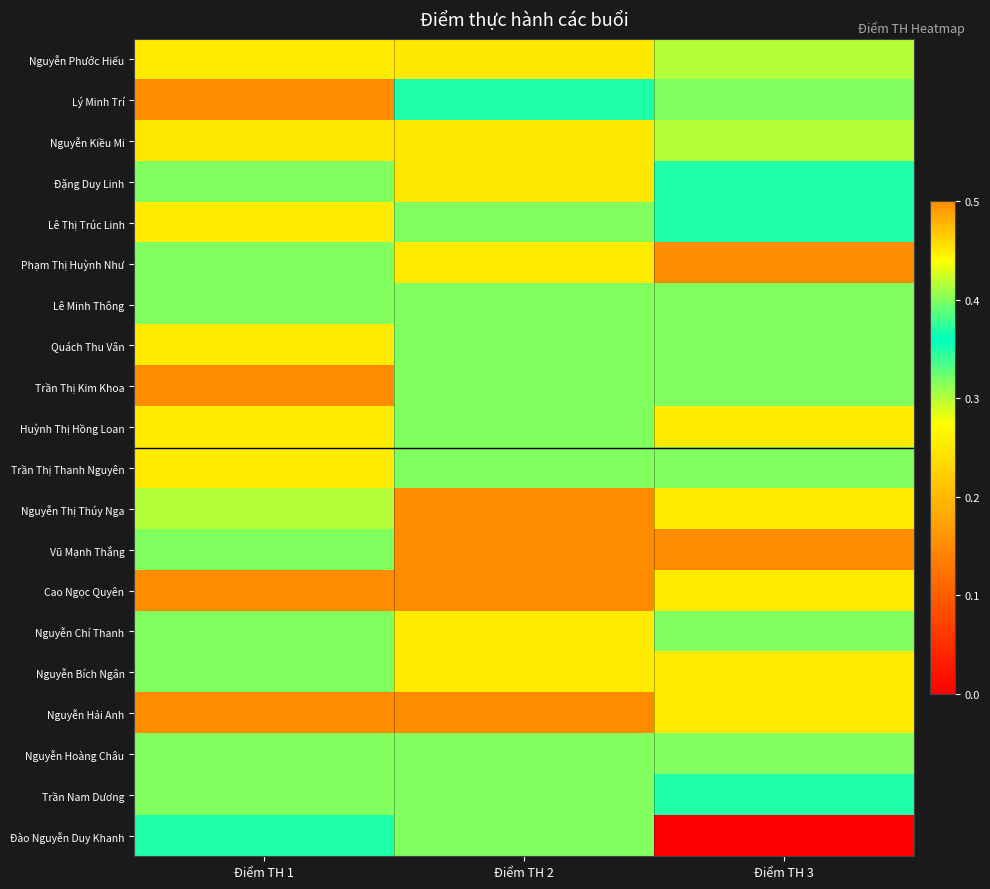

What is the spread (max minus min) of values at Điểm TH 2?

0.2